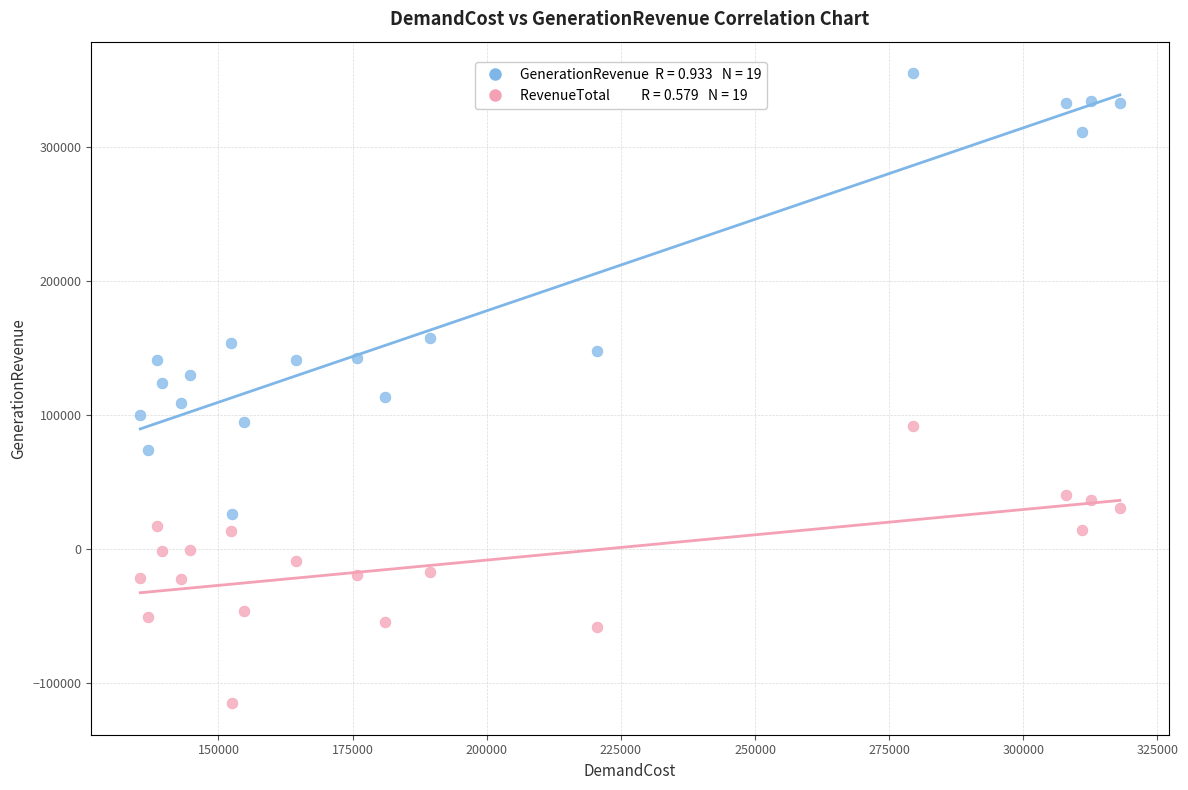

Across all data points, what is the range of Y values (max minus min)?

470478.6